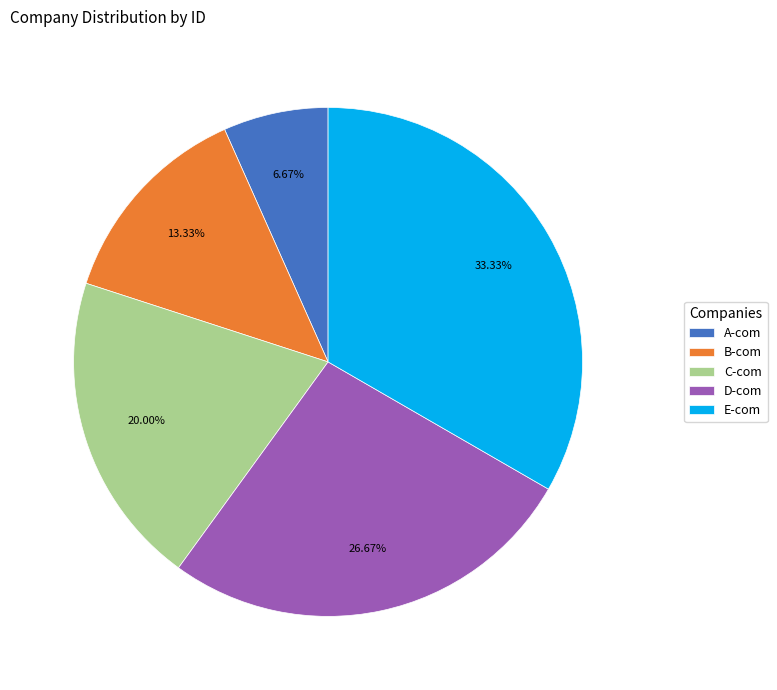

Rank the categories by value from lowest to highest.

A-com, B-com, C-com, D-com, E-com